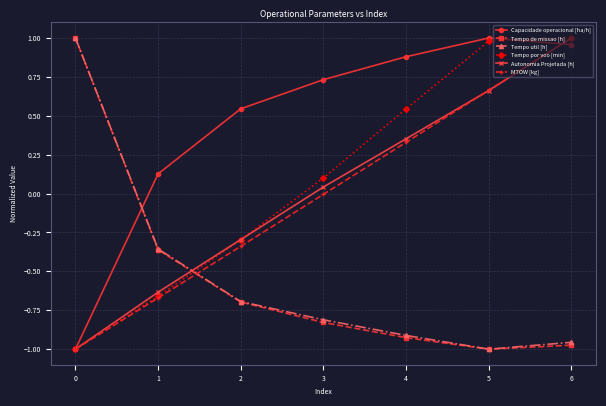

What is the difference between the second highest and second lowest values in the Tempo util [h] series?

0.6